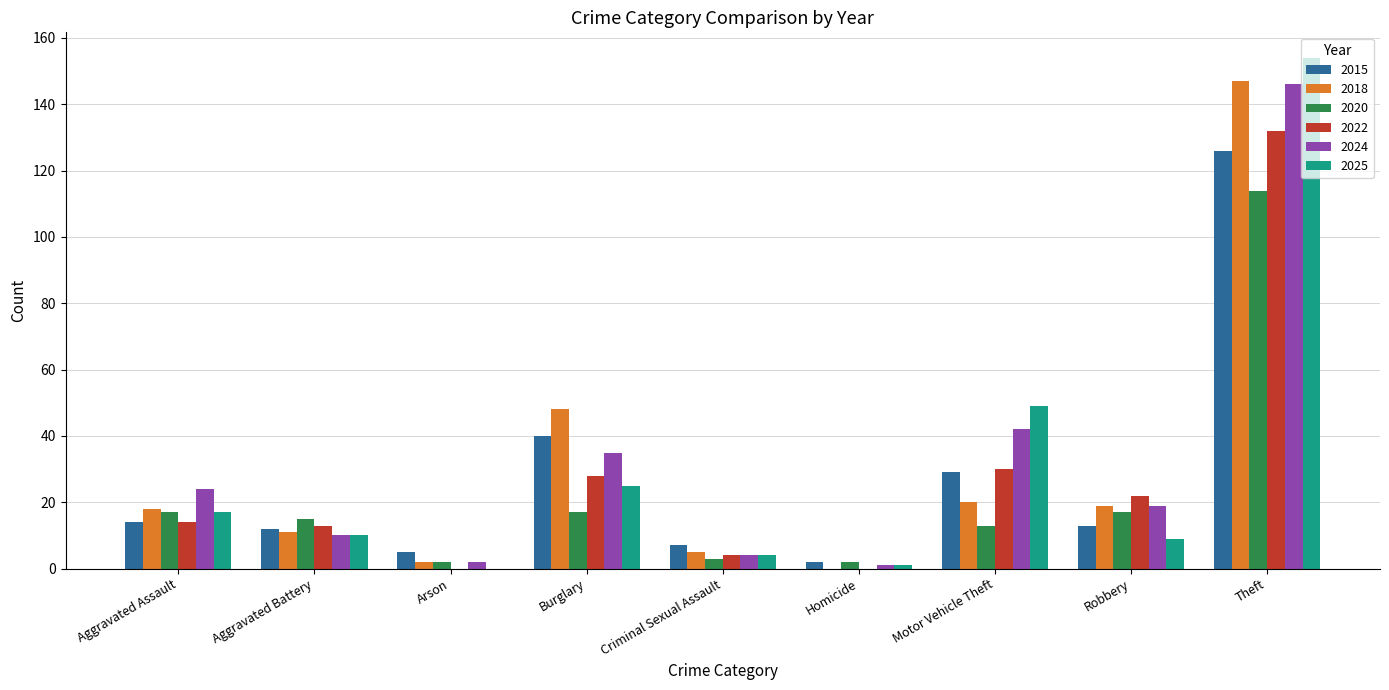

What is the highest value of the 2015 series?

126